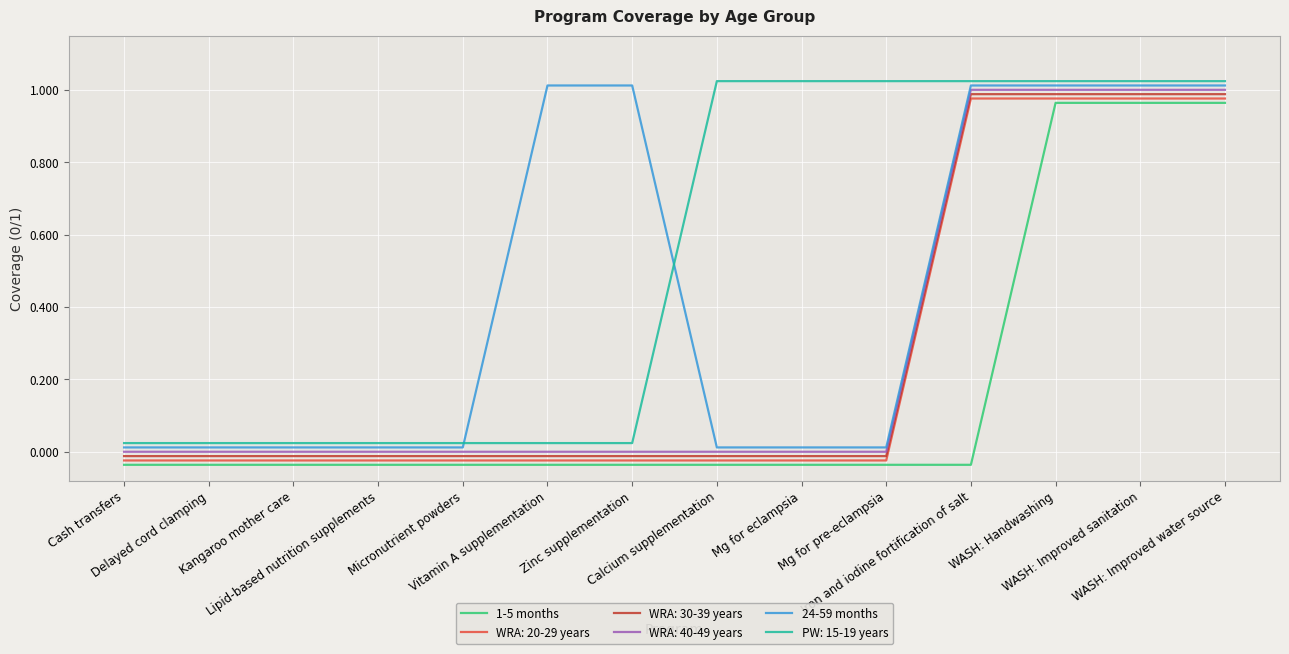

Rank the series by their maximum value, from highest to lowest.

PW: 15-19 years, 24-59 months, WRA: 40-49 years, WRA: 30-39 years, WRA: 20-29 years, 1-5 months